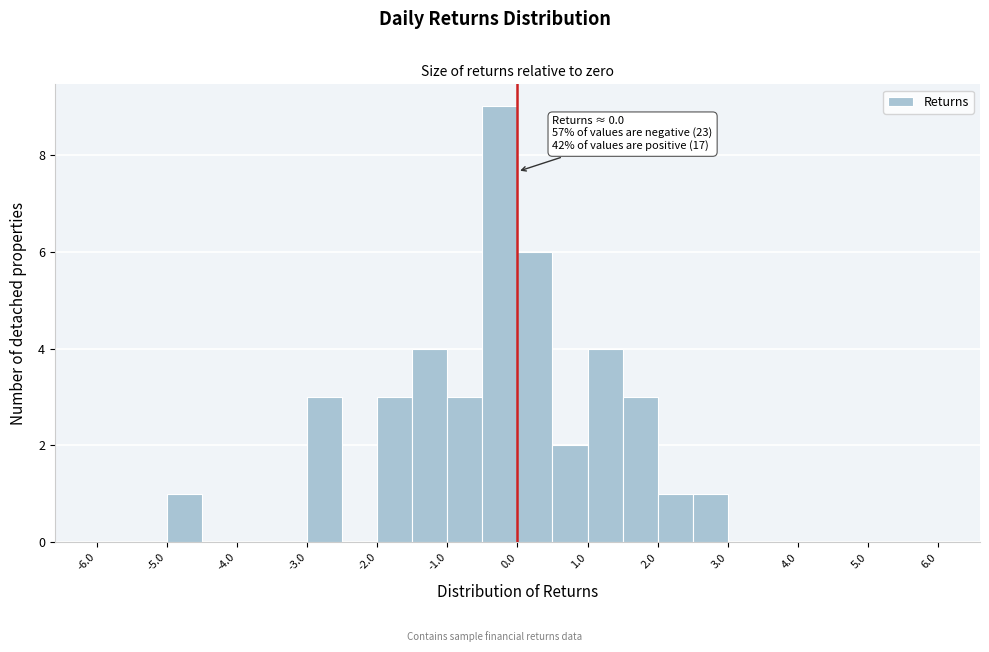

Which range on the x-axis has the tallest bar?

-0.5 to 0.0